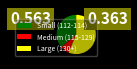

Rank the categories by value from highest to lowest.

Large (130+), Small (112-114), Medium (115-129)